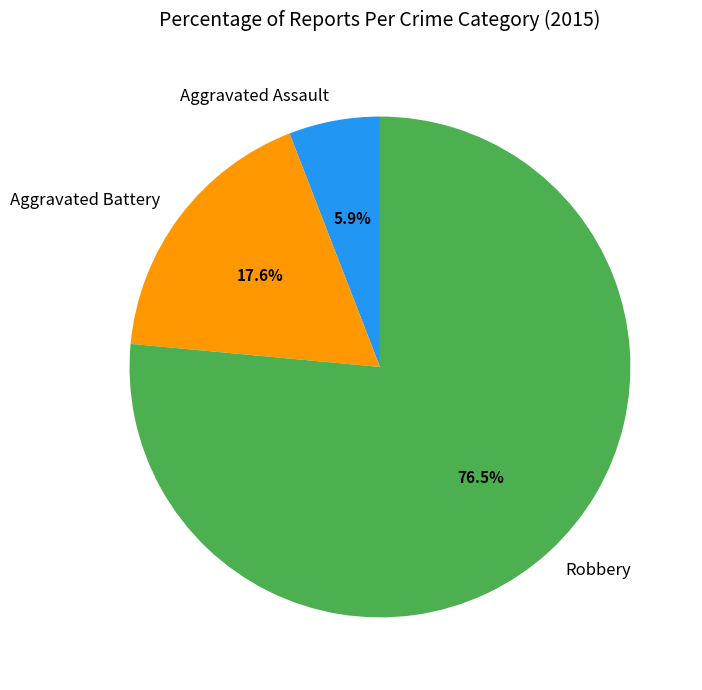

To the nearest percent, what percentage of the pie is Aggravated Battery?

18%